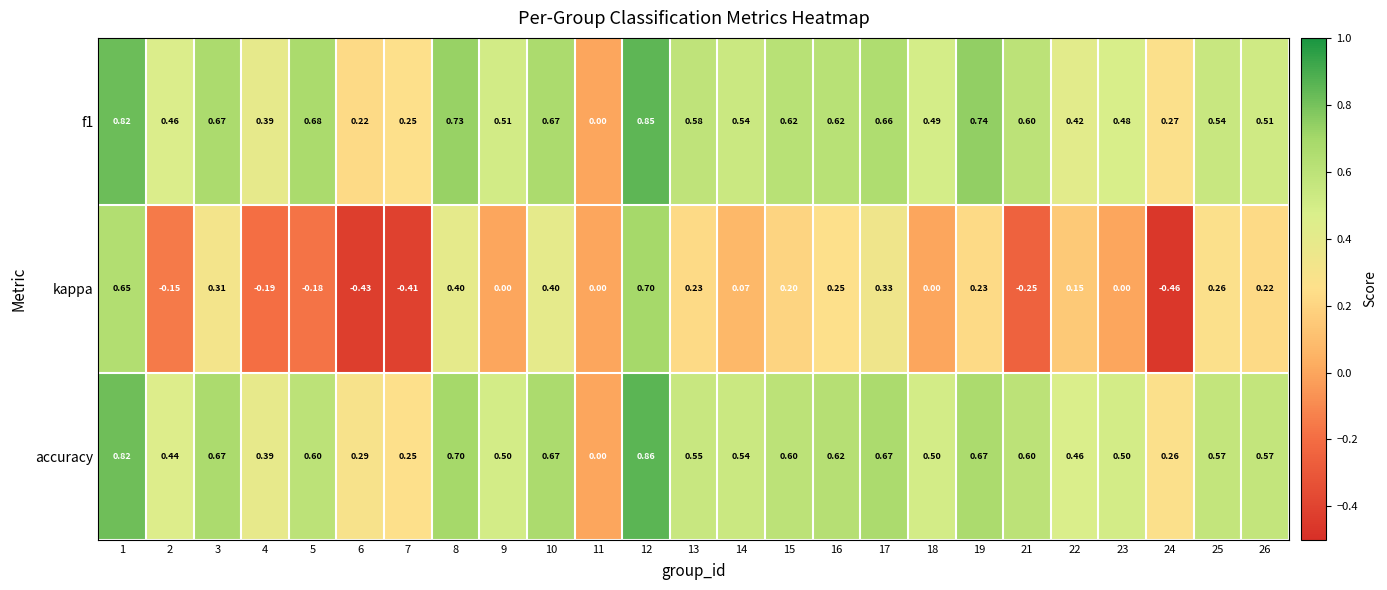

At which category is the sum across all series the highest?

12